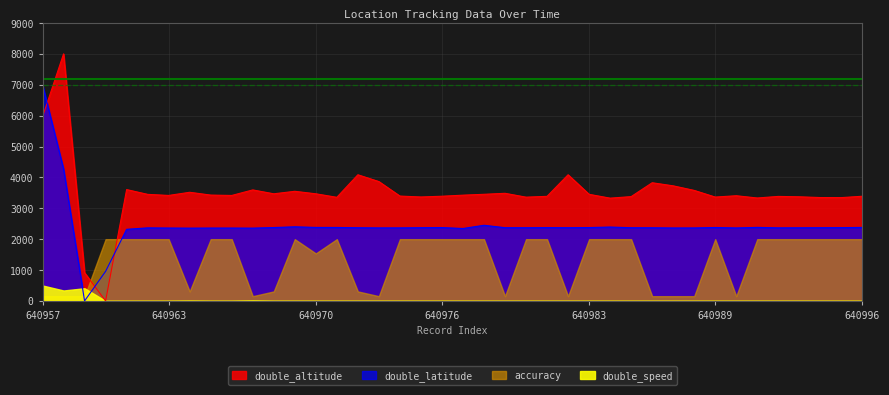

Where does the double_altitude series first go above 3424?

640957